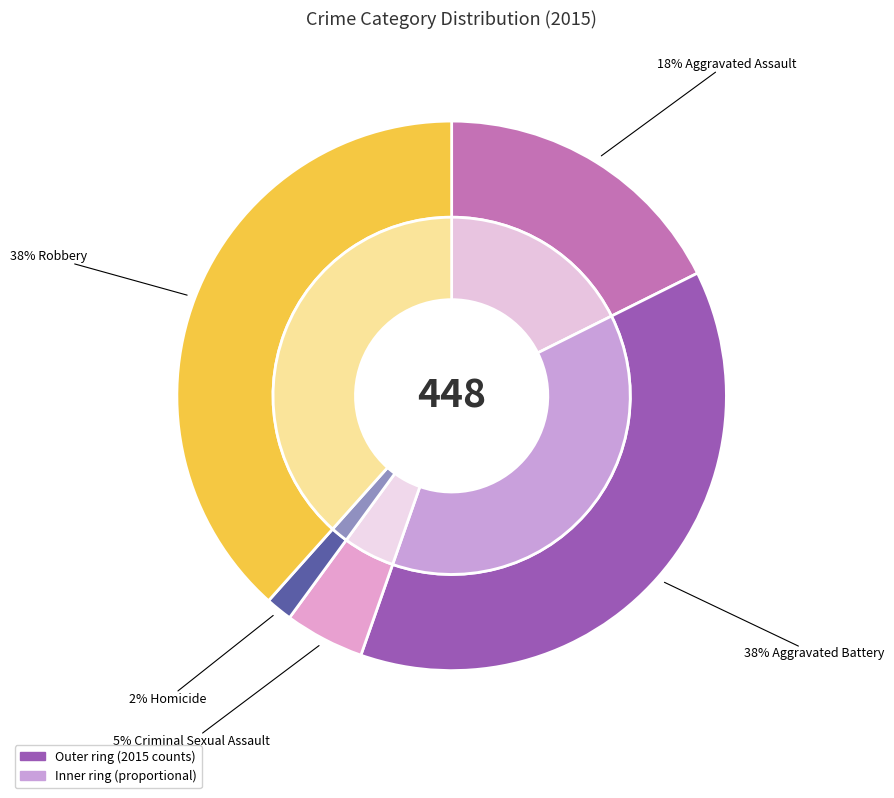

Do Aggravated Battery and Aggravated Assault together represent more than half of the pie?

Yes